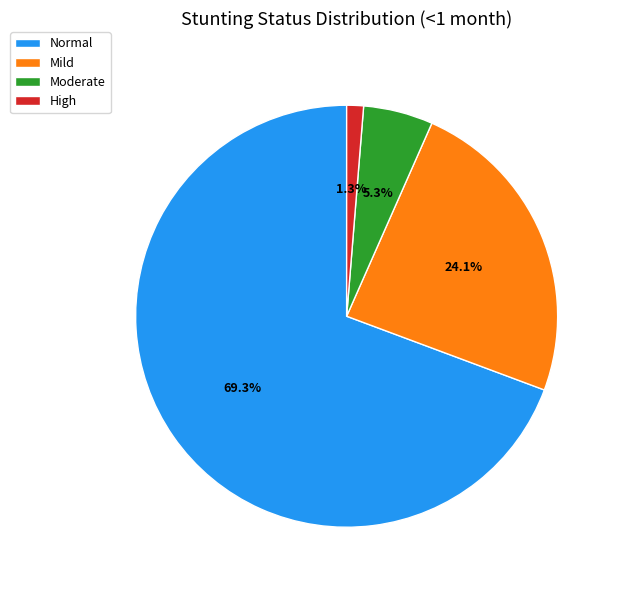

Count the number of slices in the pie.

4